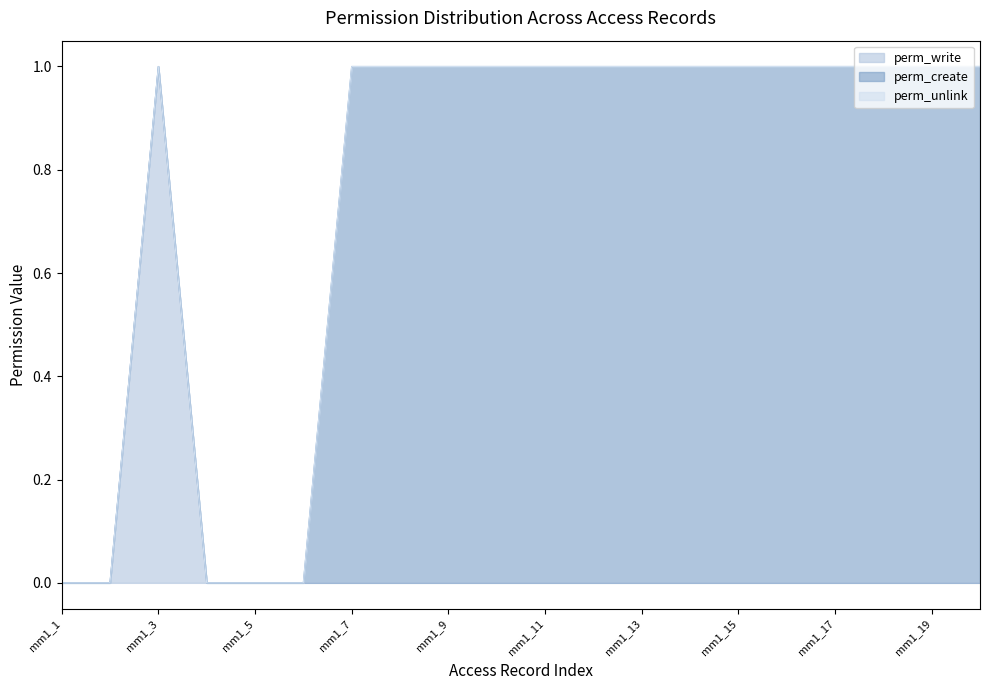

True or false: perm_create and perm_unlink cross at least once.

False